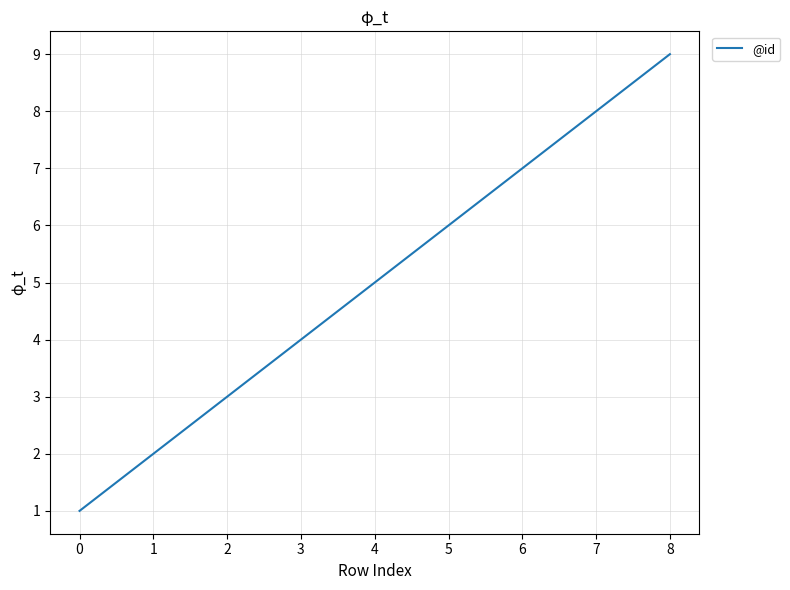

At which category does the chart reach its peak across all series?

8